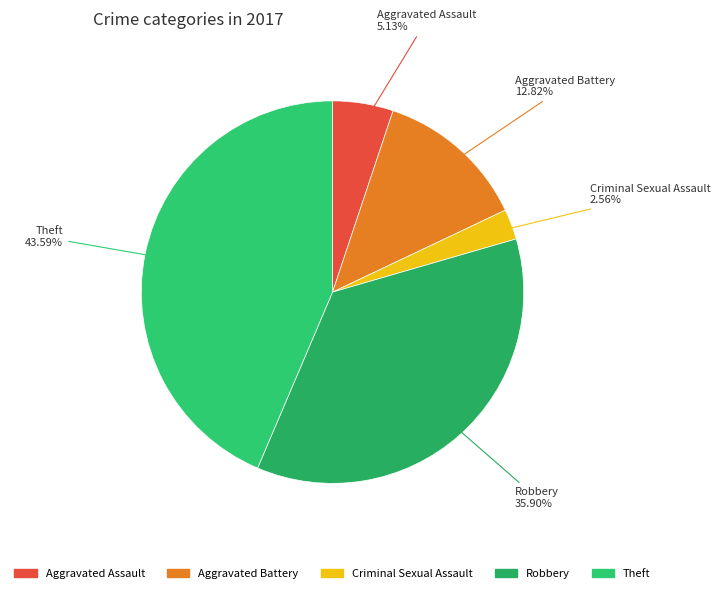

What is the smallest slice in the pie chart?

Criminal Sexual Assault